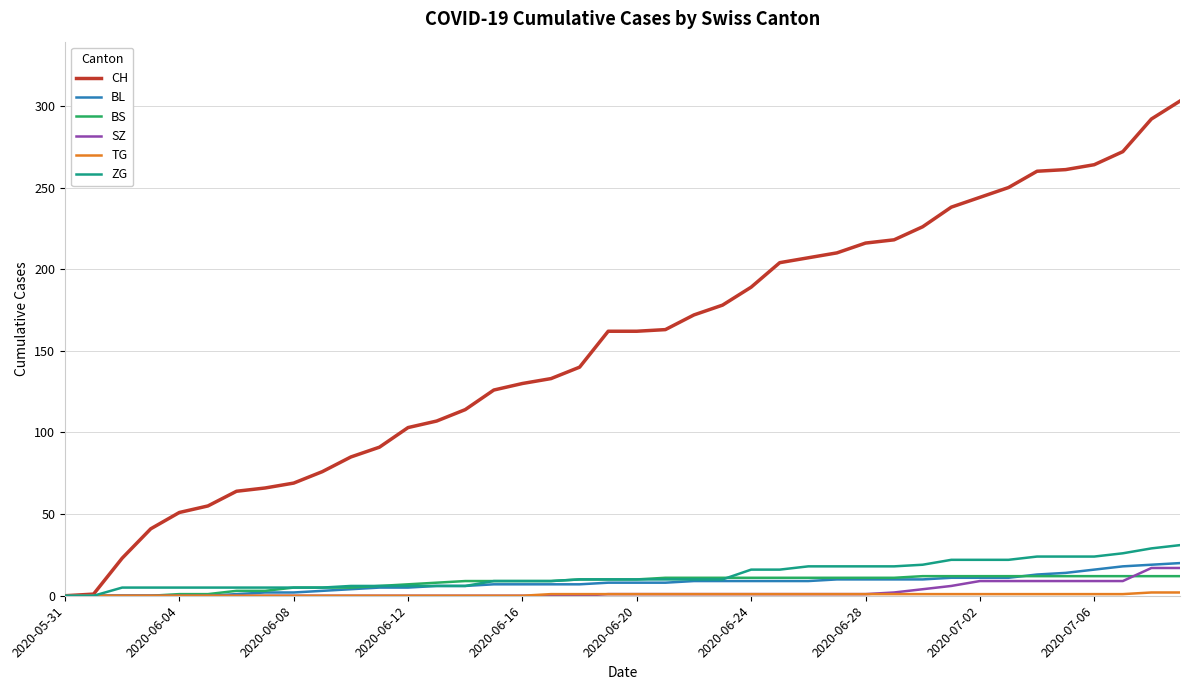

Count the number of categories in the chart.

40